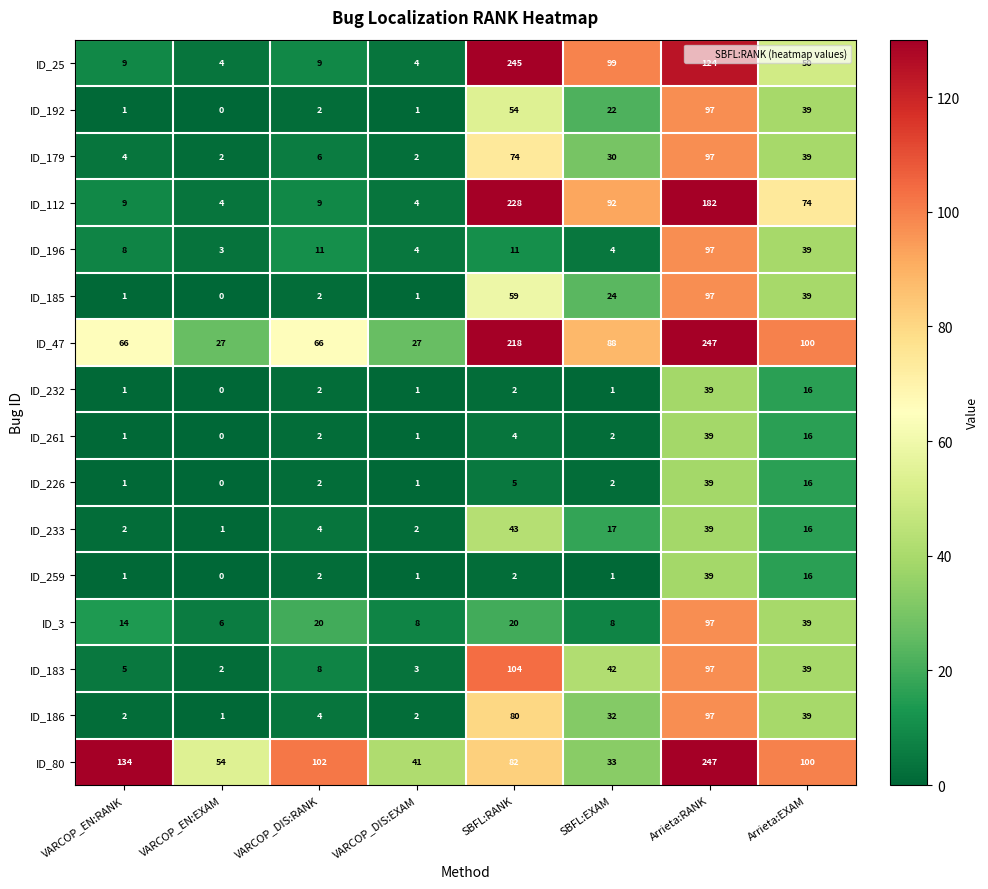

What is the total value across all series at VARCOP_DIS:RANK?

251